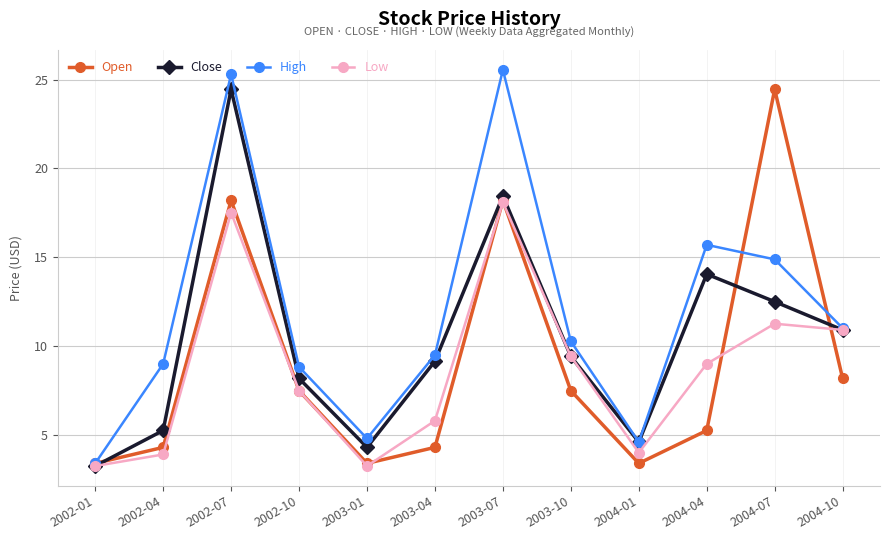

What is the label of the 4th point from the right?

2004-01